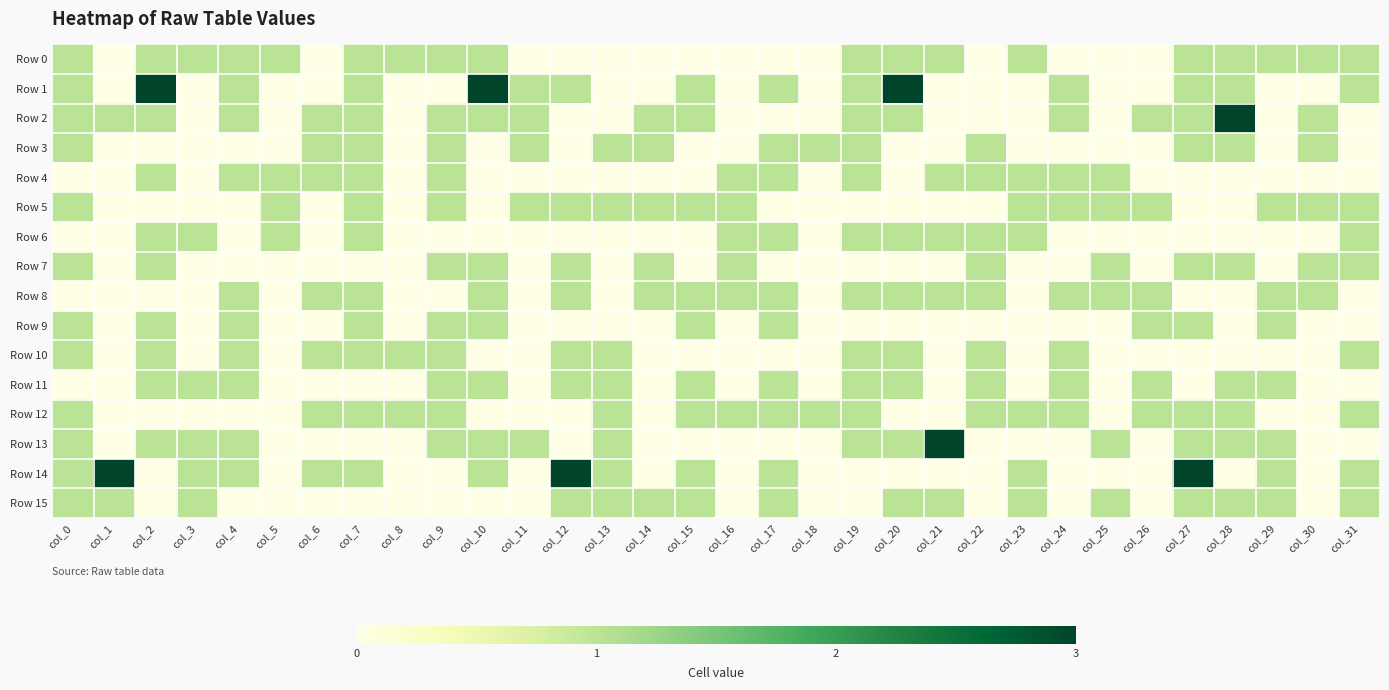

At how many categories does at least one series exceed 0?

32